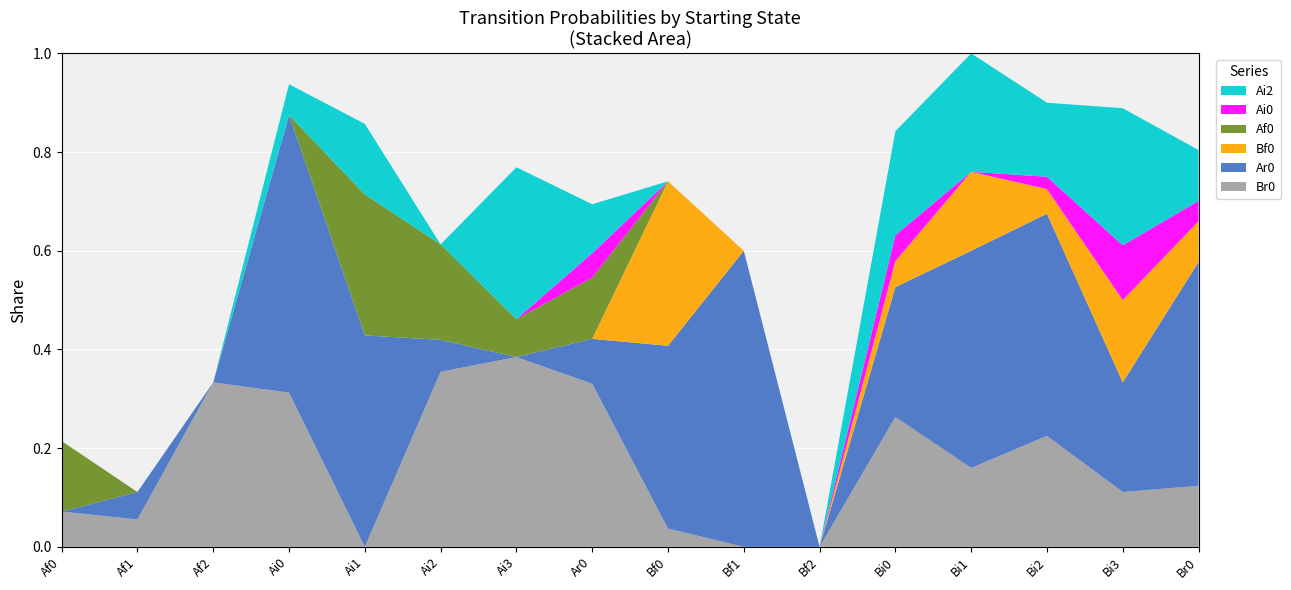

Reading left to right, extract all data points from this chart.

Br0: 0.1	0.1	0.3	0.3	0.0	0.4	0.4	0.3	0.0	0.0	0.0	0.3	0.2	0.2	0.1	0.1
Ar0: 0.0	0.1	0.0	0.6	0.4	0.1	0.0	0.1	0.4	0.6	0.0	0.3	0.4	0.5	0.2	0.5
Bf0: 0.0	0.0	0.0	0.0	0.0	0.0	0.0	0.0	0.3	0.0	0.0	0.1	0.2	0.1	0.2	0.1
Af0: 0.1	0.0	0.0	0.0	0.3	0.2	0.1	0.1	0.0	0.0	0.0	0.0	0.0	0.0	0.0	0.0
Ai0: 0.0	0.0	0.0	0.0	0.0	0.0	0.0	0.0	0.0	0.0	0.0	0.1	0.0	0.0	0.1	0.0
Ai2: 0.0	0.0	0.0	0.1	0.1	0.0	0.3	0.1	0.0	0.0	0.0	0.2	0.2	0.1	0.3	0.1